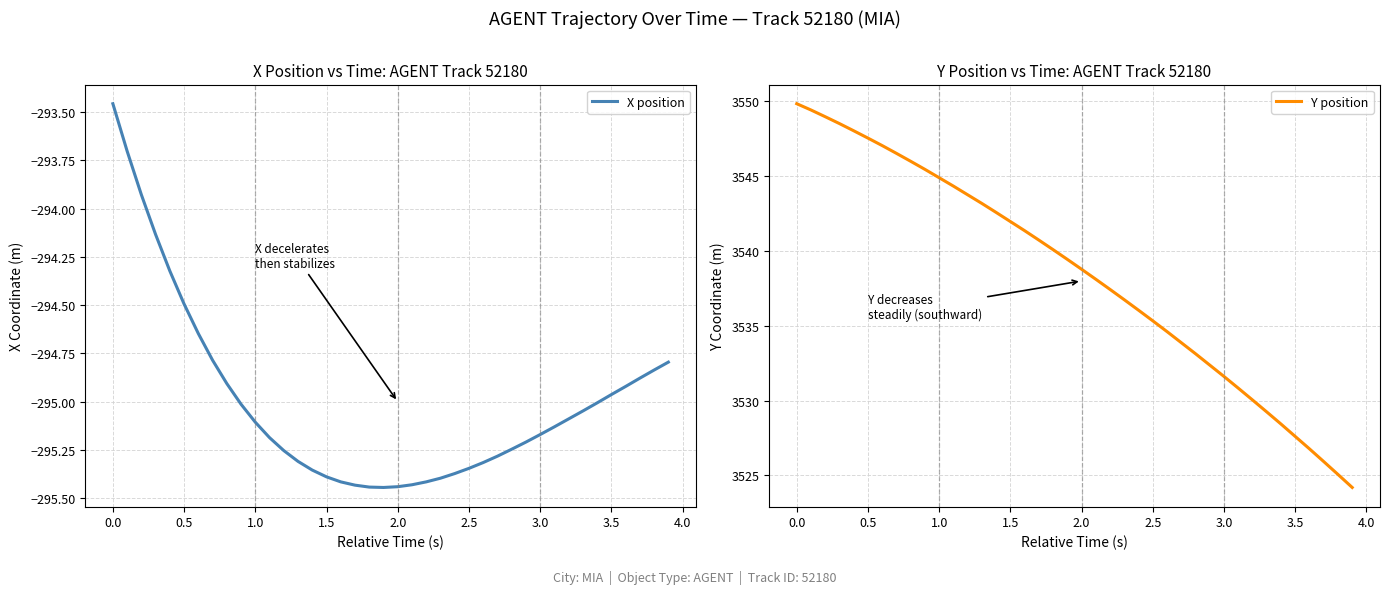

What are all the series names shown in the legend?

X position, Y position